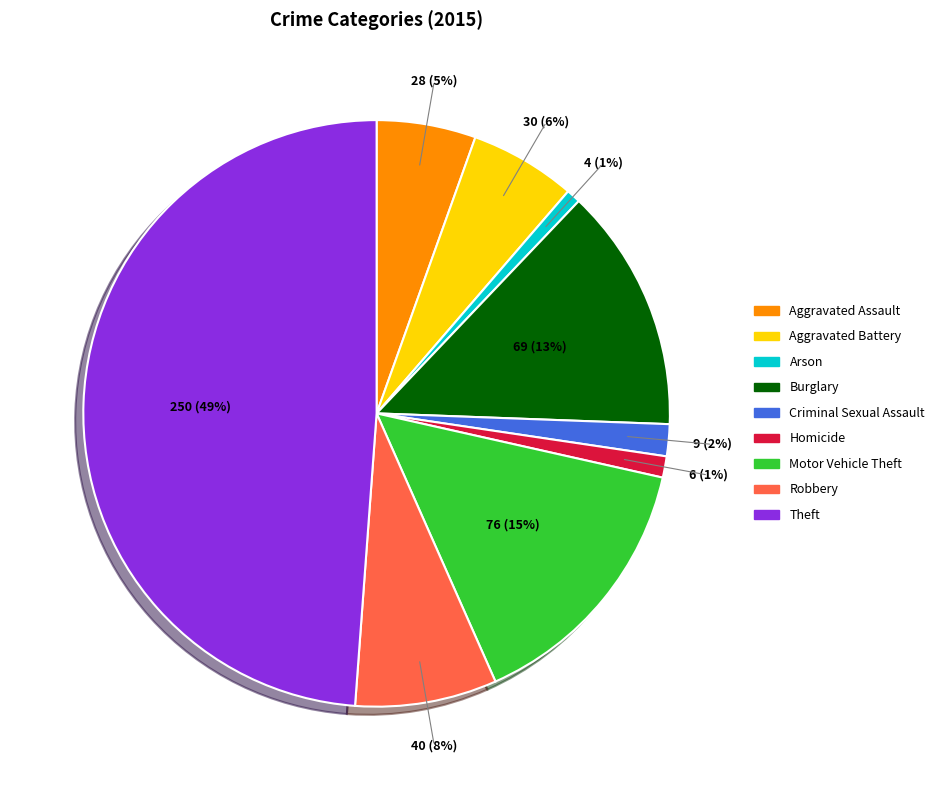

Which has a higher value, Robbery or Homicide?

Robbery